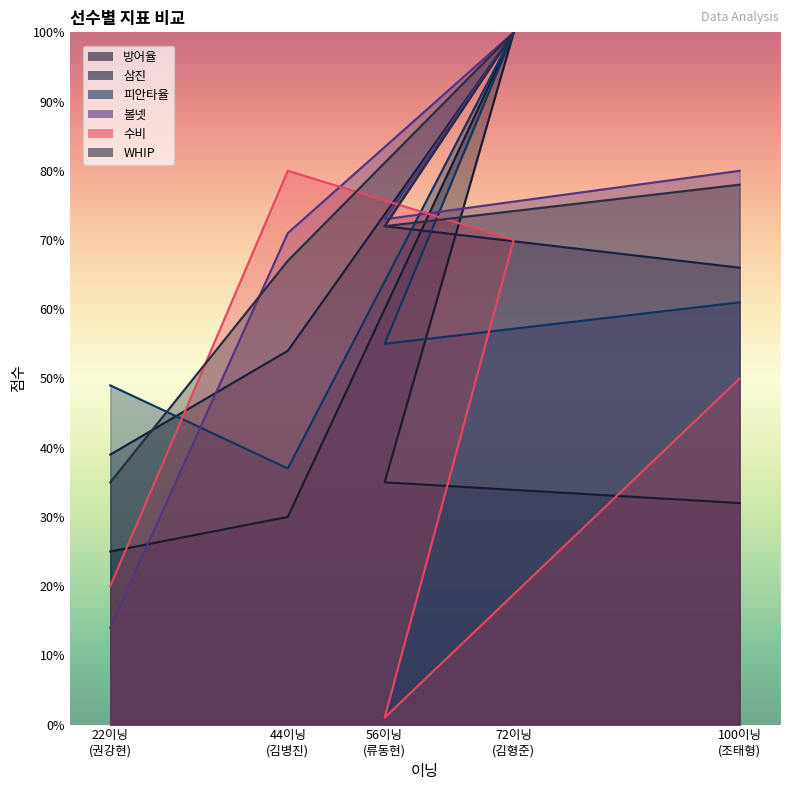

True or false: 볼넷 has more than 2 interior local peaks.

False